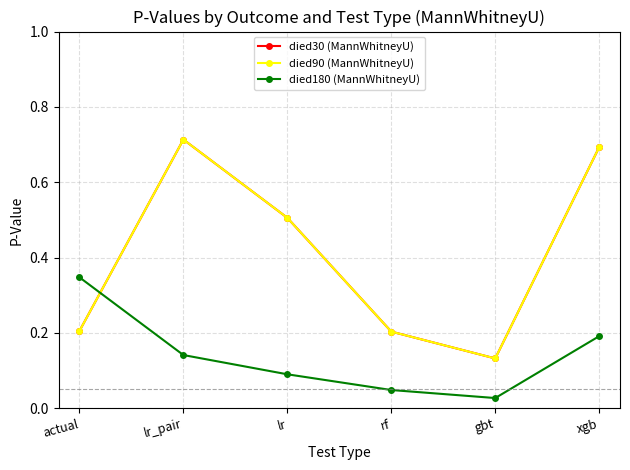

Does the chart have visible grid lines?

Yes